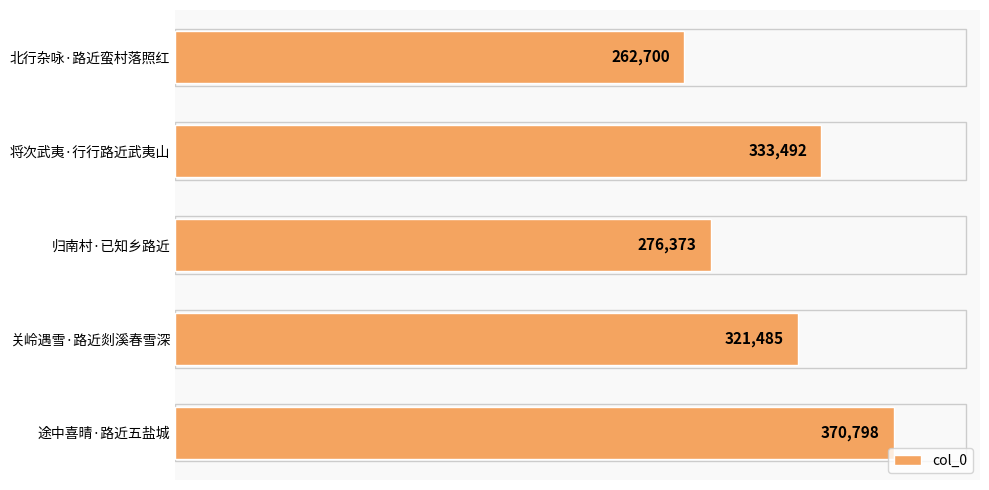

Reading bottom to top, what are all the values shown in this chart?

途中喜晴·路近五盐城=370798	关岭遇雪·路近剡溪春雪深=321485	归南村·已知乡路近=276373	将次武夷·行行路近武夷山=333492	北行杂咏·路近蛮村落照红=262700